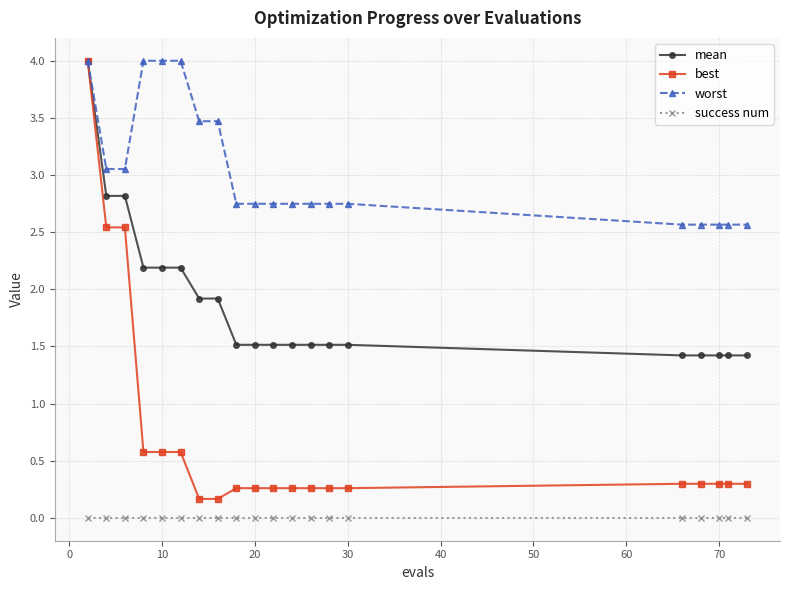

Which series has the largest total across all categories?

worst